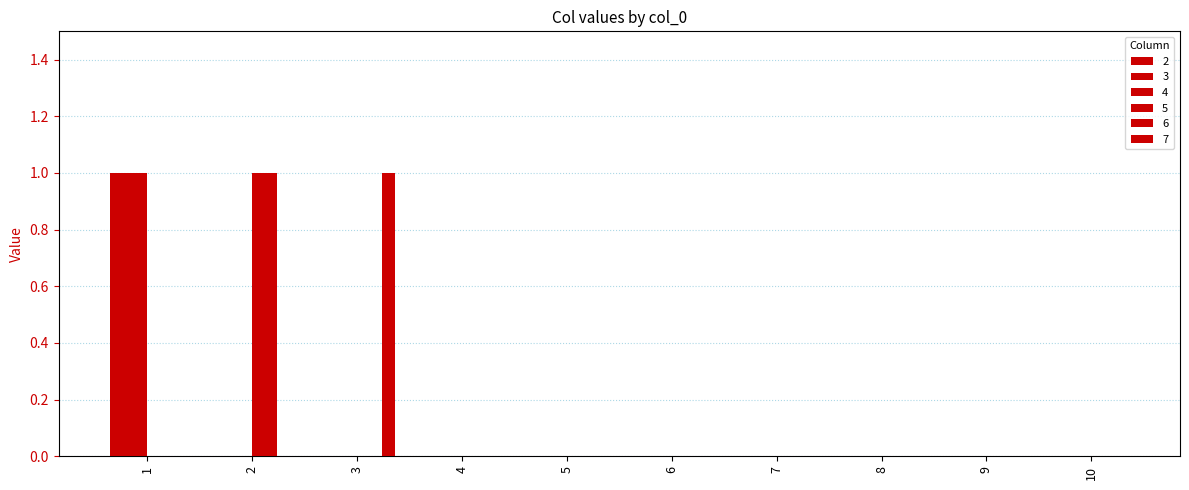

True or false: 4 has a value of -1 at 7.

False